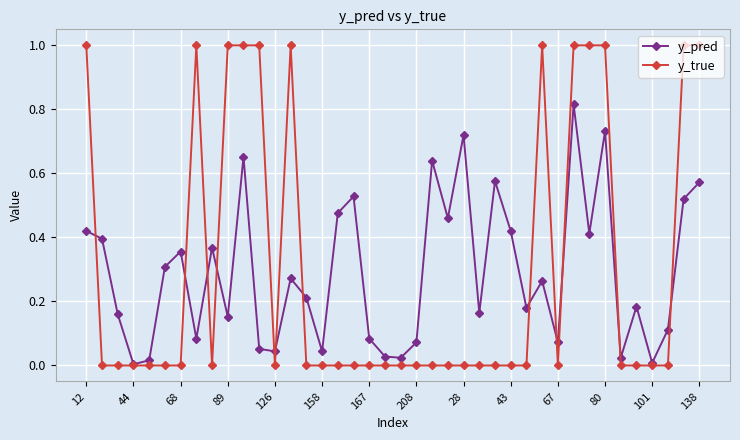

What is the greatest value displayed?

1.0